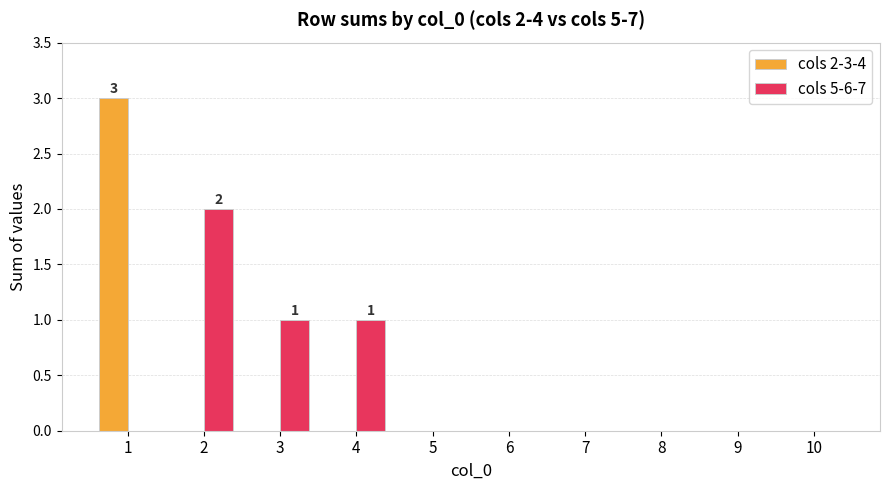

Which series has the largest range (max minus min)?

cols 2-3-4